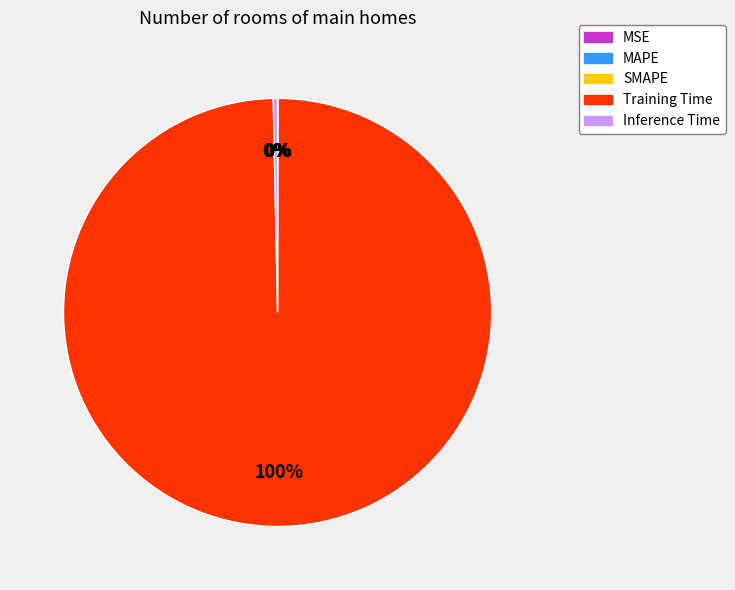

To the nearest percent, what is the average slice percentage?

20%